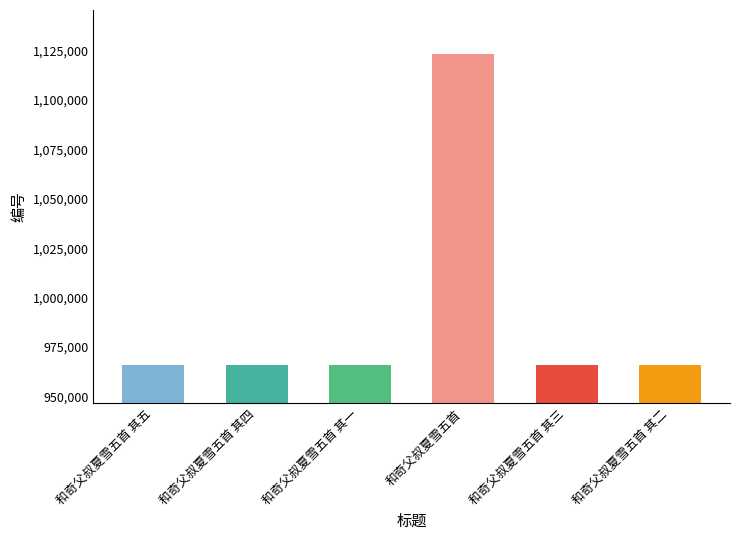

Are the bars horizontal?

No